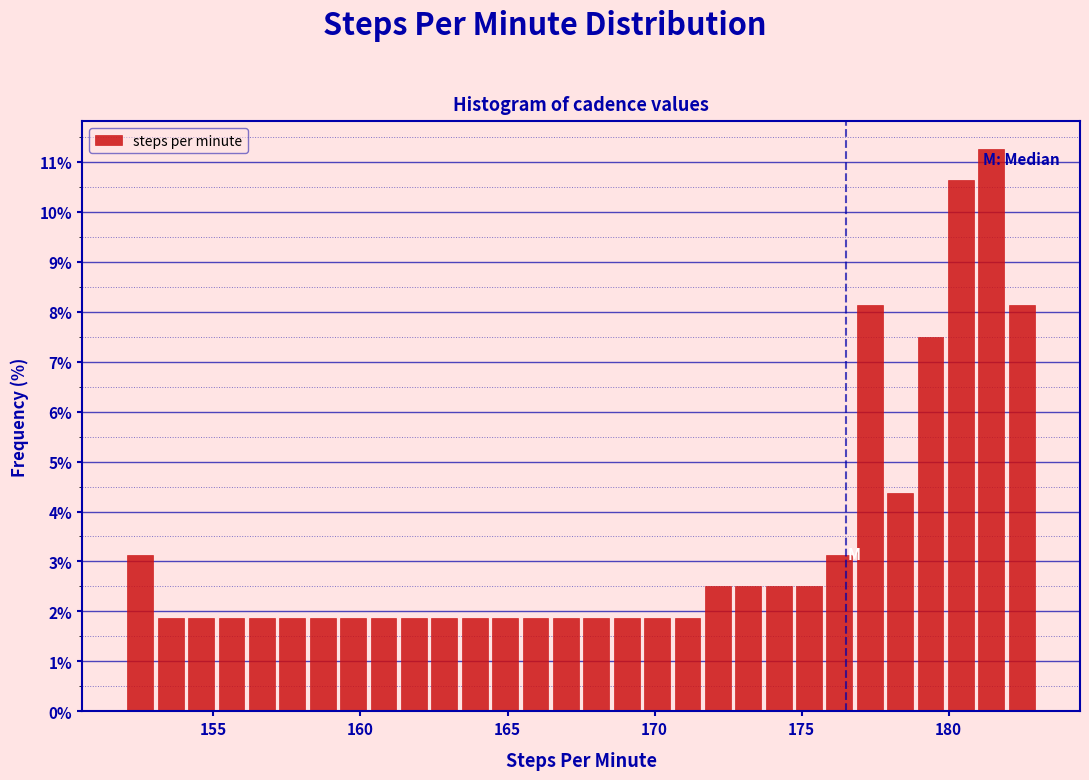

Around what value on the x-axis is the tallest bar? Give the approximate position of its centre, as read against the axis.

181.5